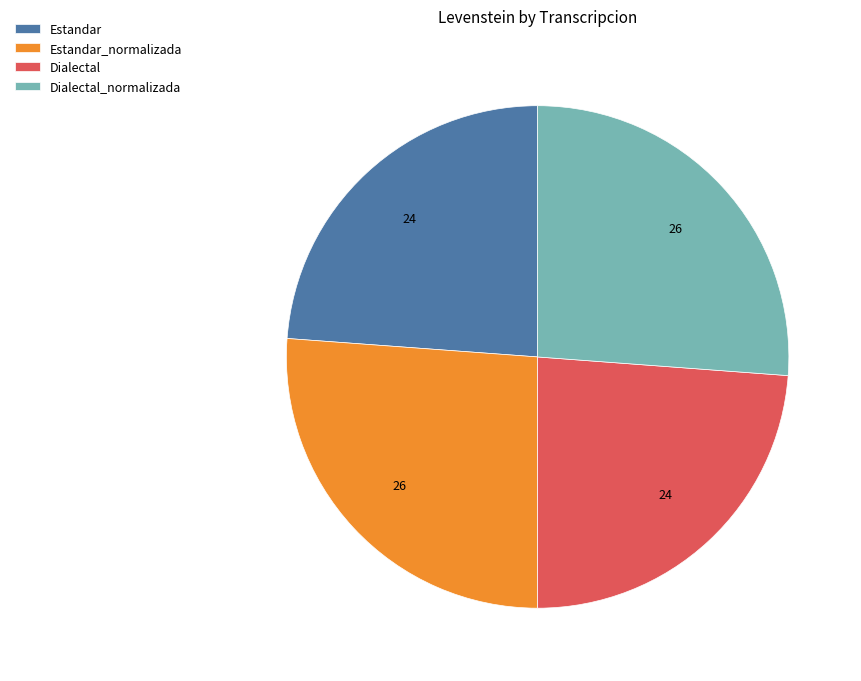

True or false: Estandar accounts for 14% of the total.

False